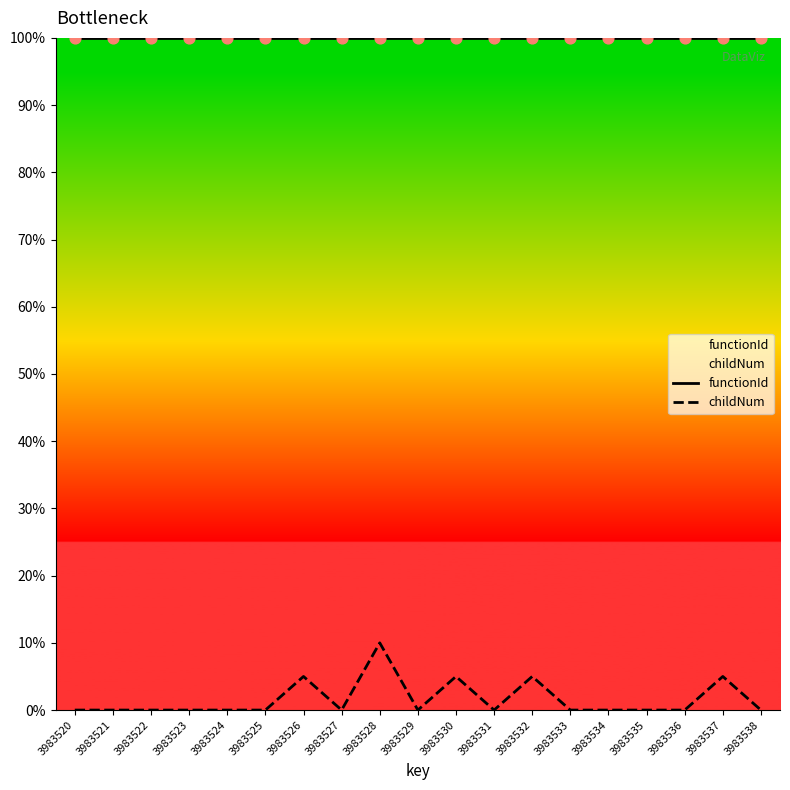

At which category is the sum across all series the highest?

3983528